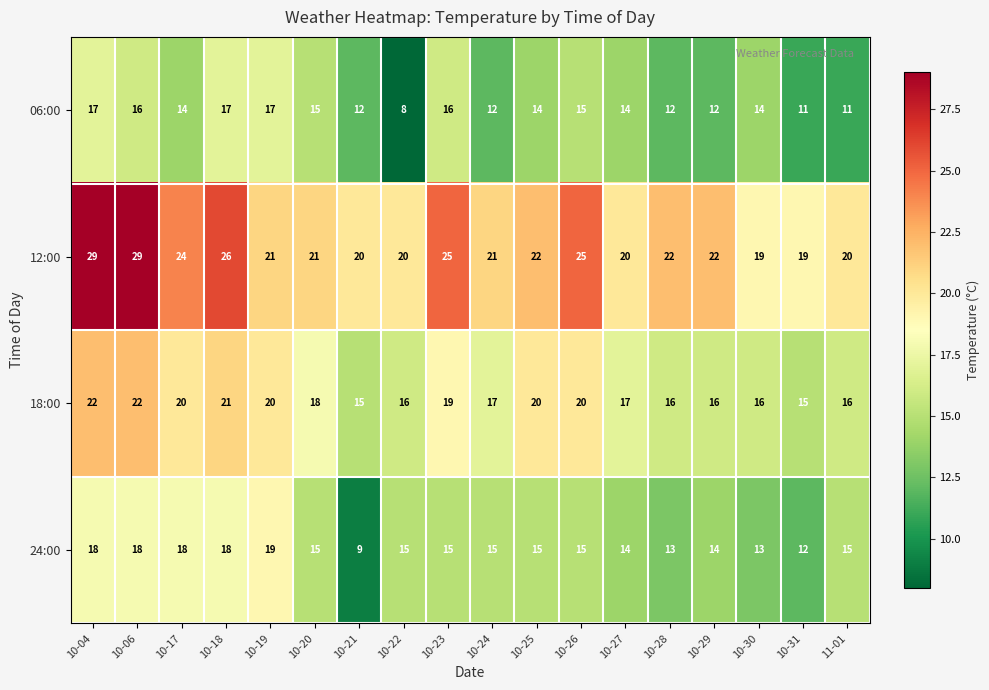

At which category is the sum across all series the highest?

10-04